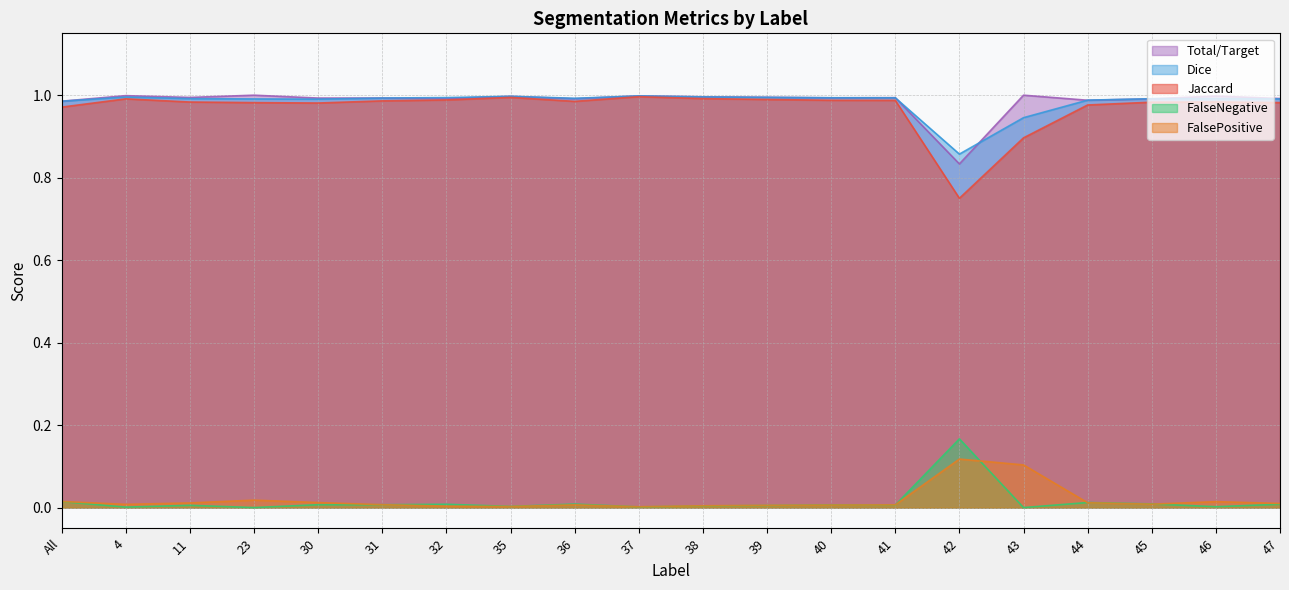

True or false: Total/Target and Jaccard cross at least once.

False